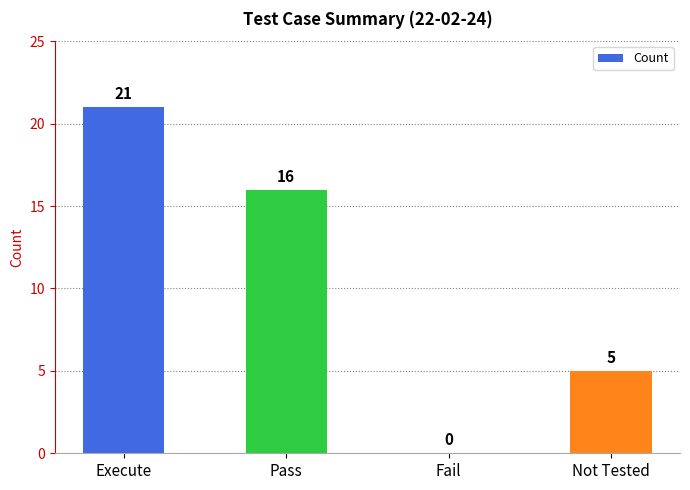

Where does the data first go above 16?

Execute